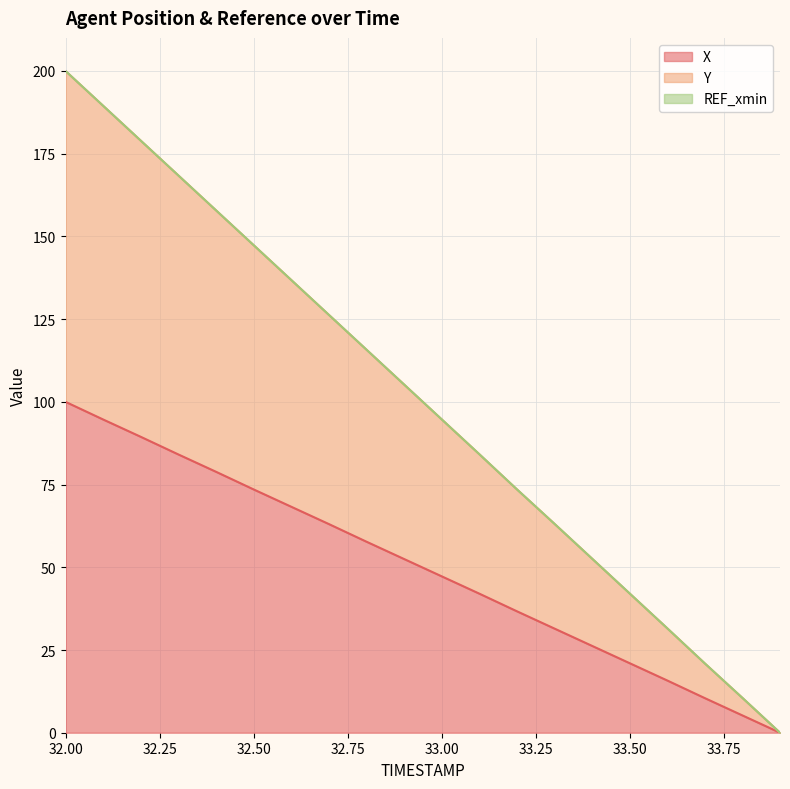

Is it true that X equals 78.9 at 32.4?

True